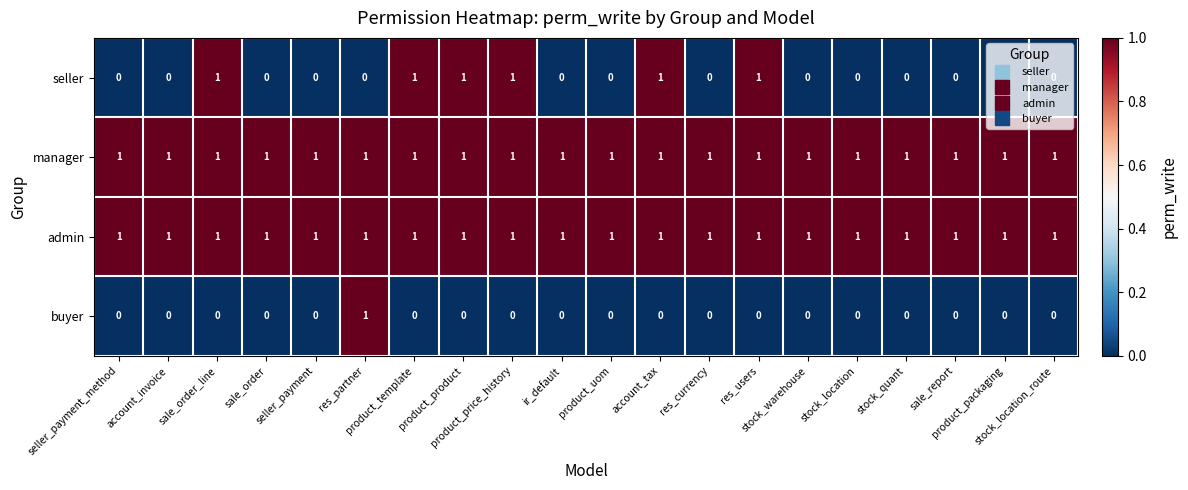

At how many categories does at least one series exceed 0?

20